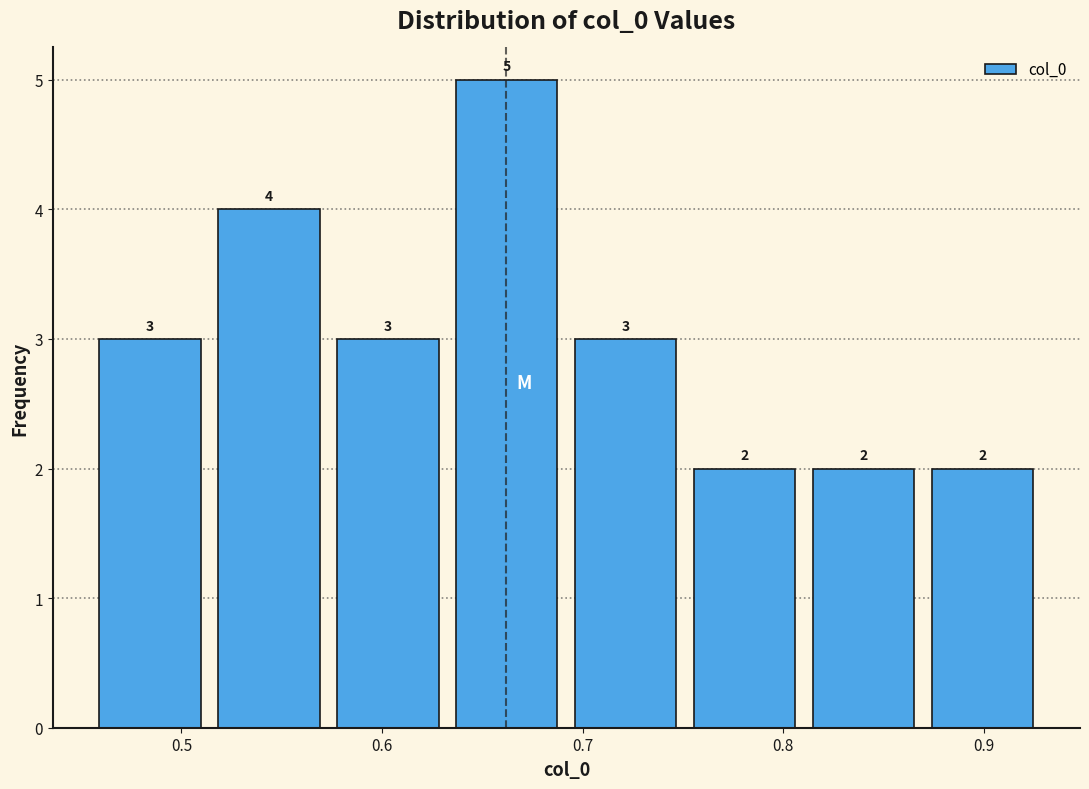

What is the height of the bar covering 0.51 to 0.57 on the x-axis? The bar edges are not printed on the chart, so give them approximately, as read against the axis.

4